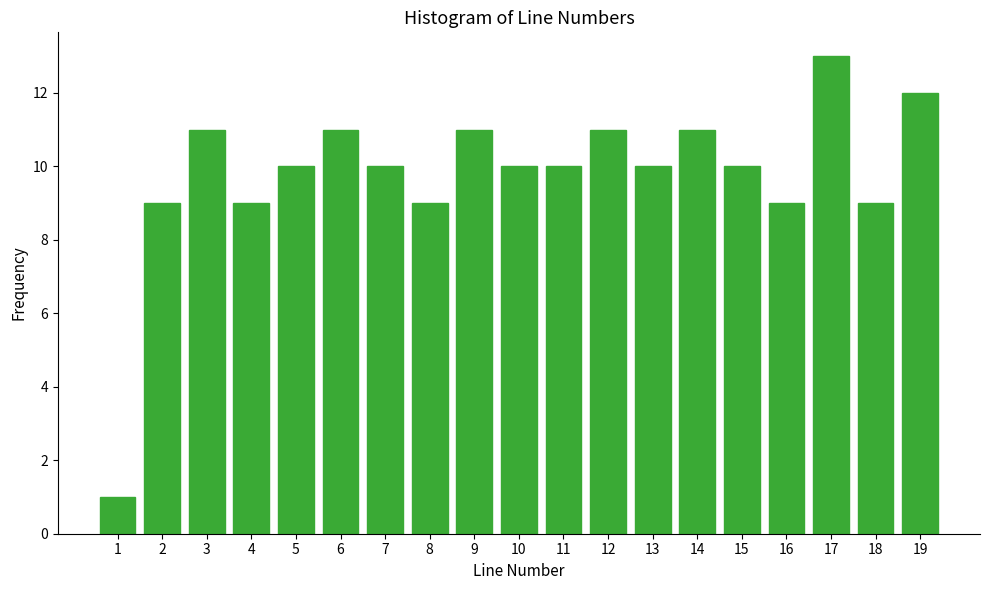

Over which range of the x-axis is the bar tallest?

16.5 to 17.5